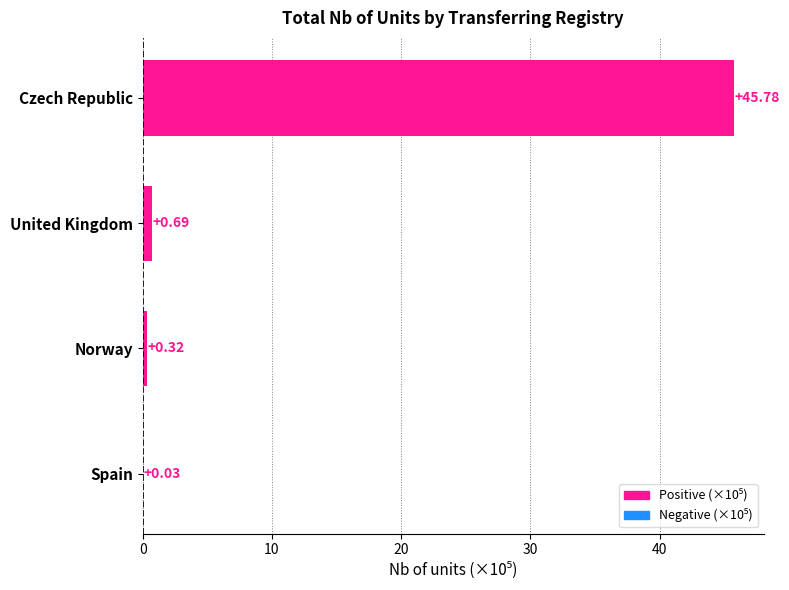

What is the sum of all values?

46.8